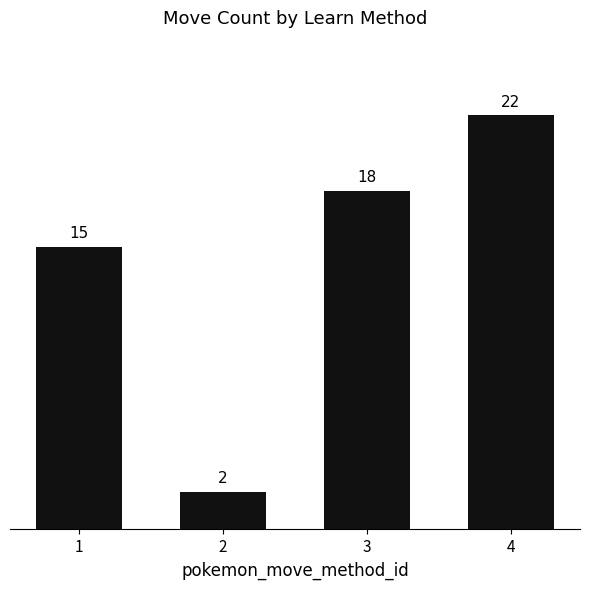

What is the average value?

14